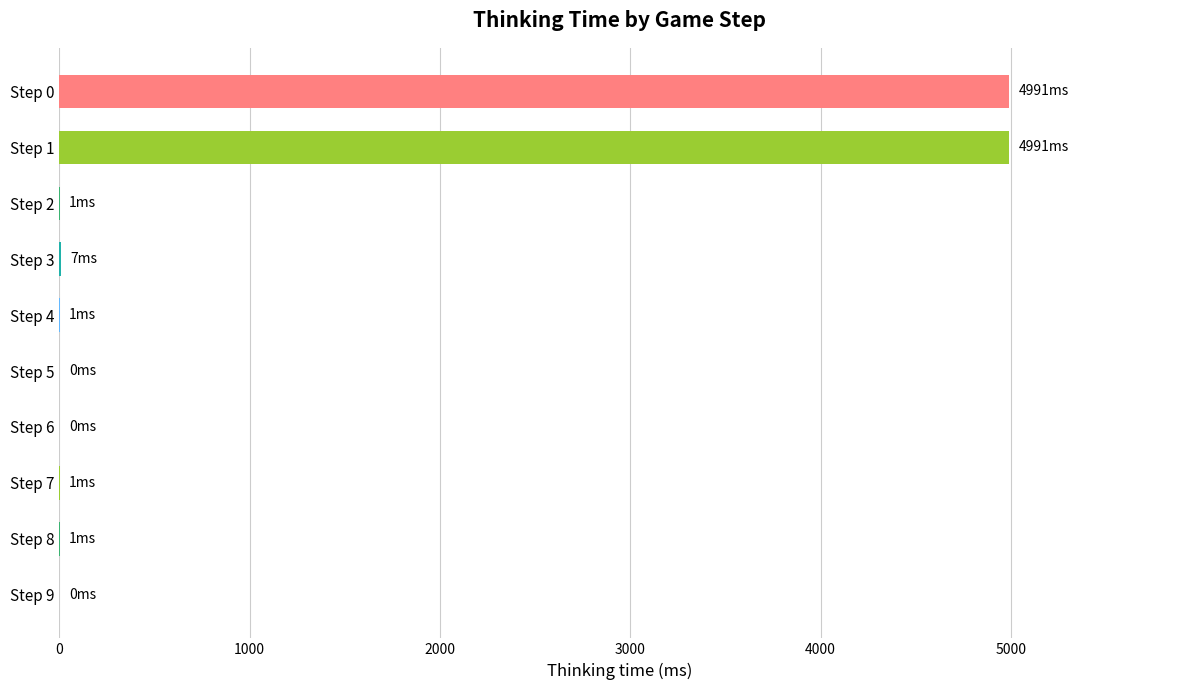

The value at Step 1 is 8374. True or false?

False